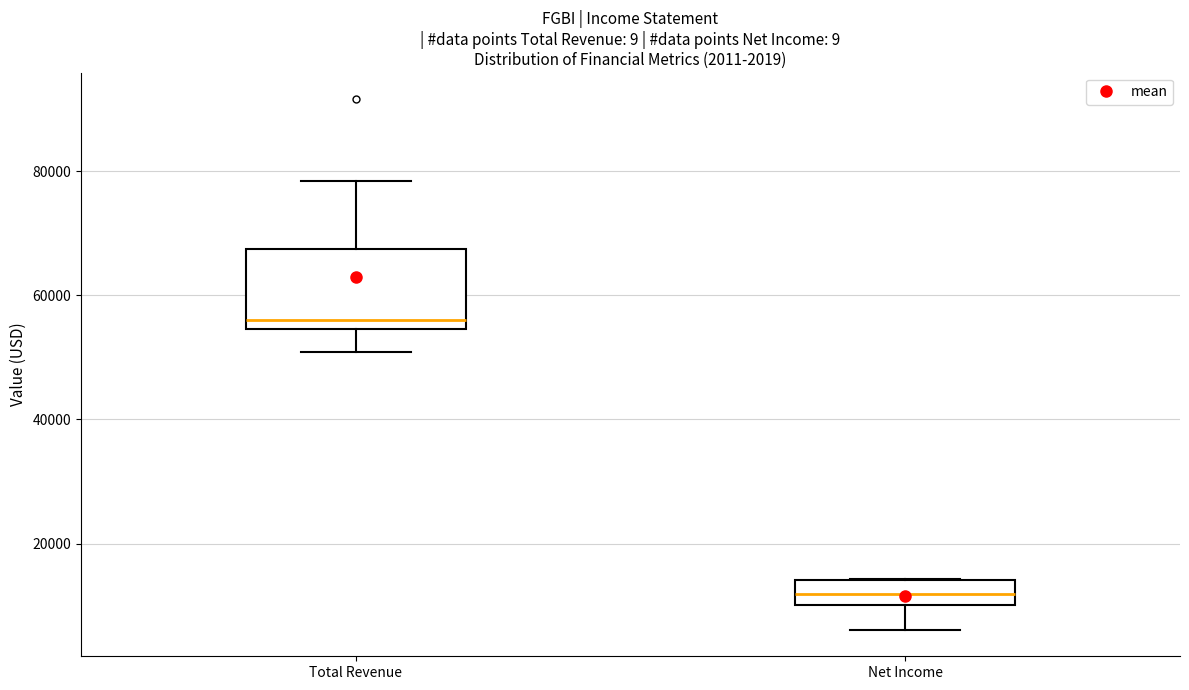

Comparing the boxes themselves (not the whiskers), which one is the tallest?

Total Revenue